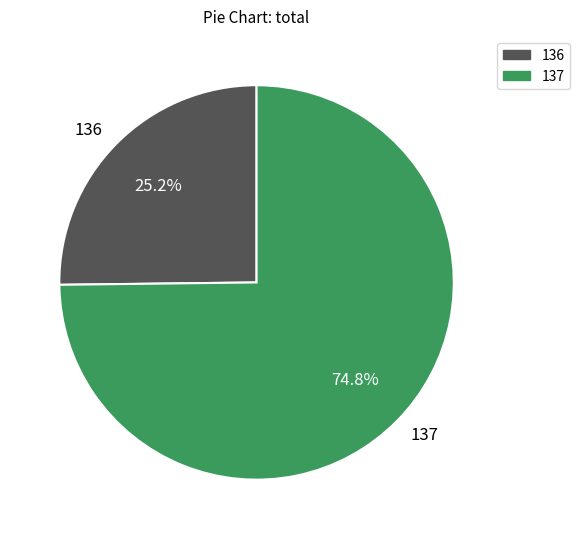

What is the ratio of the value at 136 to the value at 137?

0.3